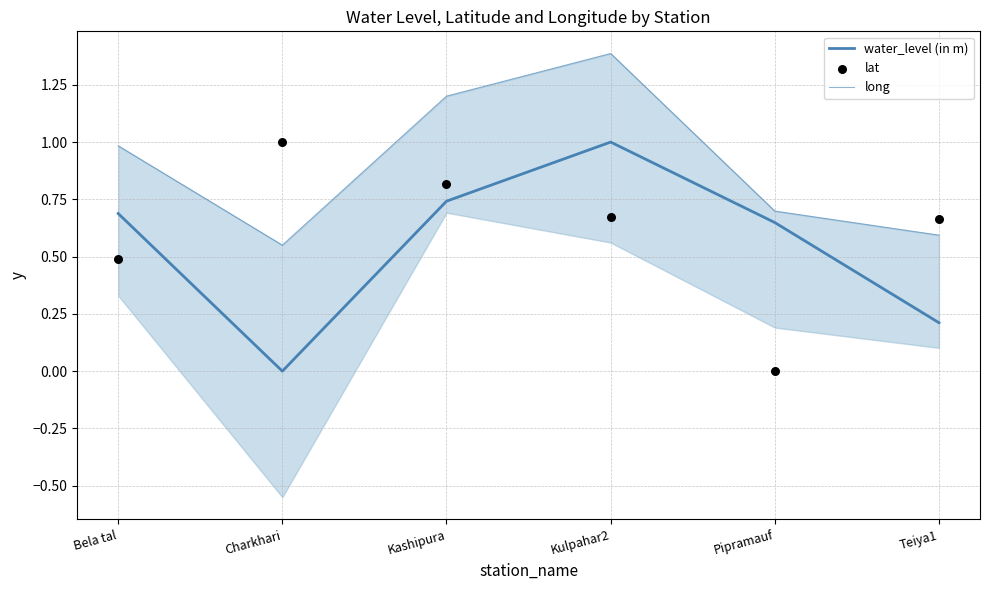

Which series reaches the minimum Y coordinate?

water_level (in m)